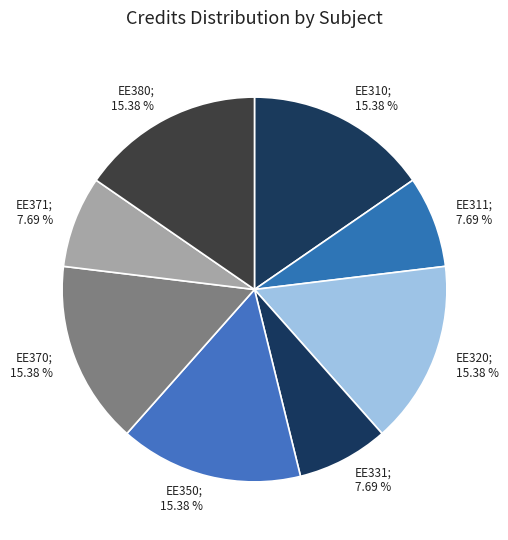

To the nearest percent, what portion does EE350 represent?

15%